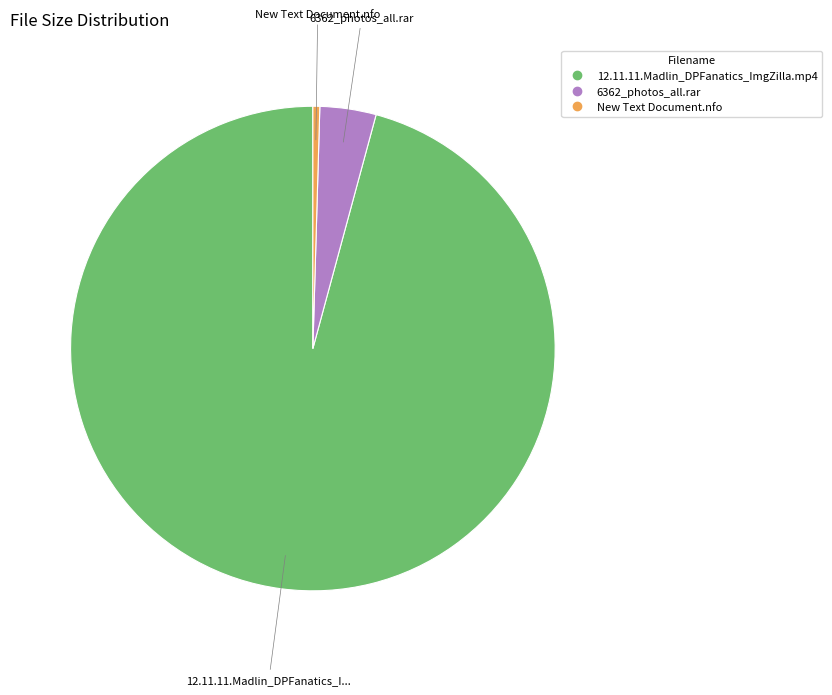

The 12.11.11.Madlin_DPFanatics_ImgZilla.mp4 slice represents 81% of the pie. True or false?

False